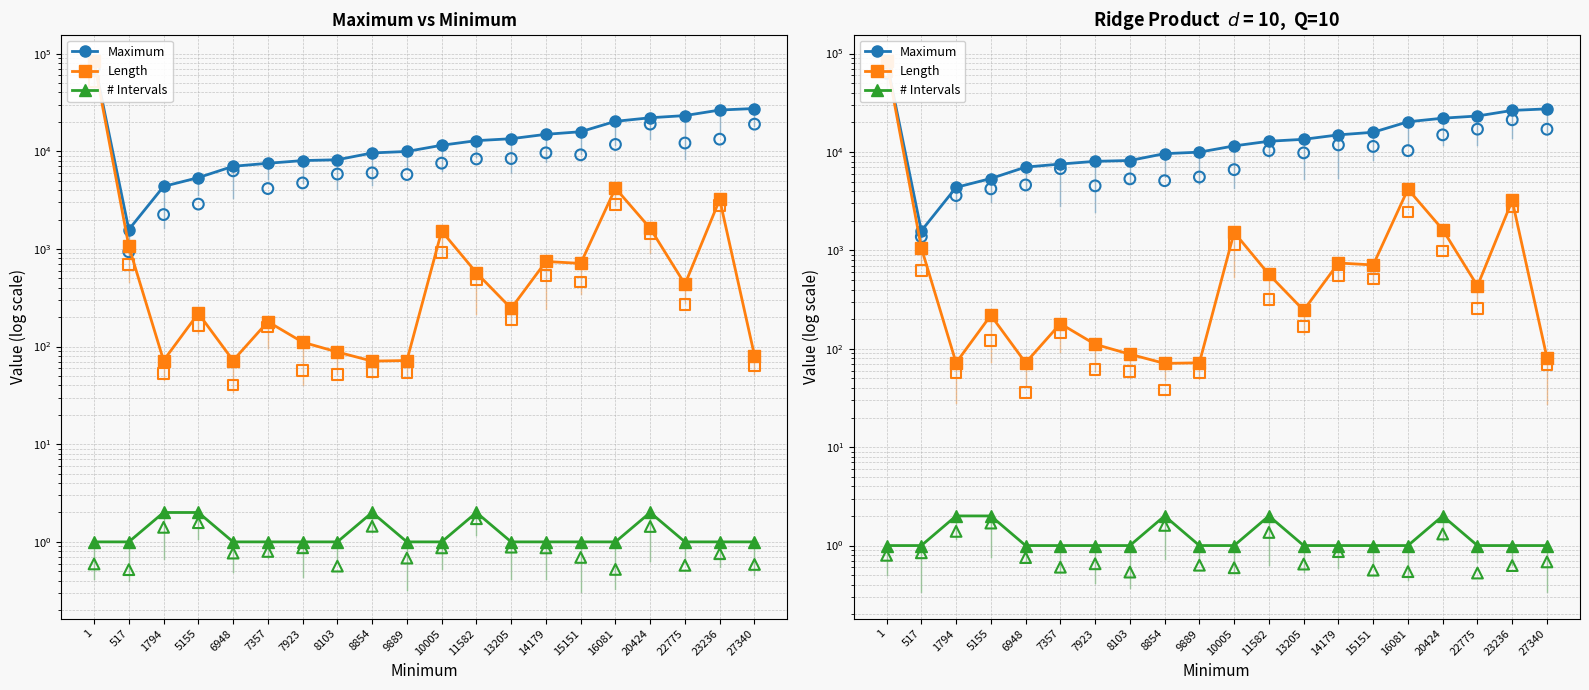

At how many categories does at least one series exceed 12042?

10